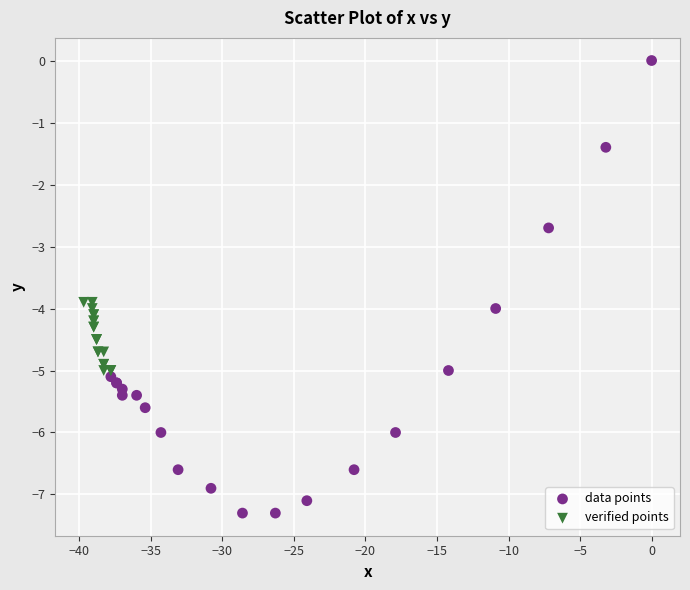

Which series has the widest spread of Y values?

data points